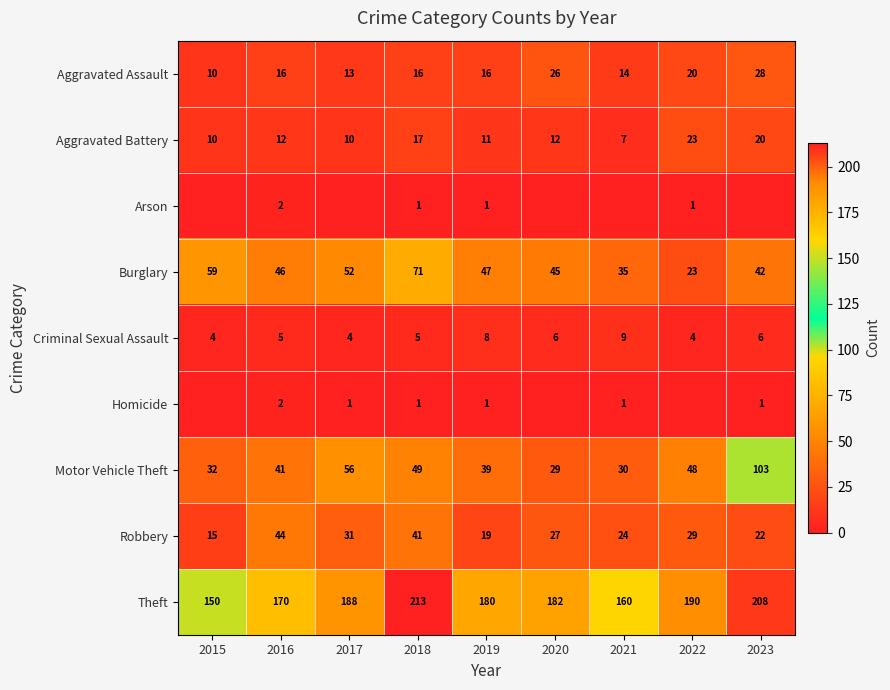

Where does the Robbery series first go above 27?

2016